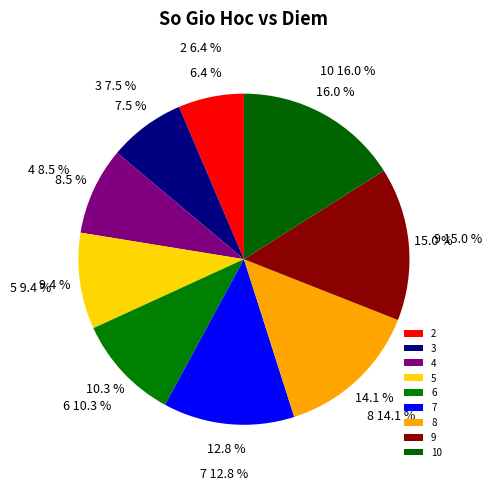

Does any single category account for the majority?

No